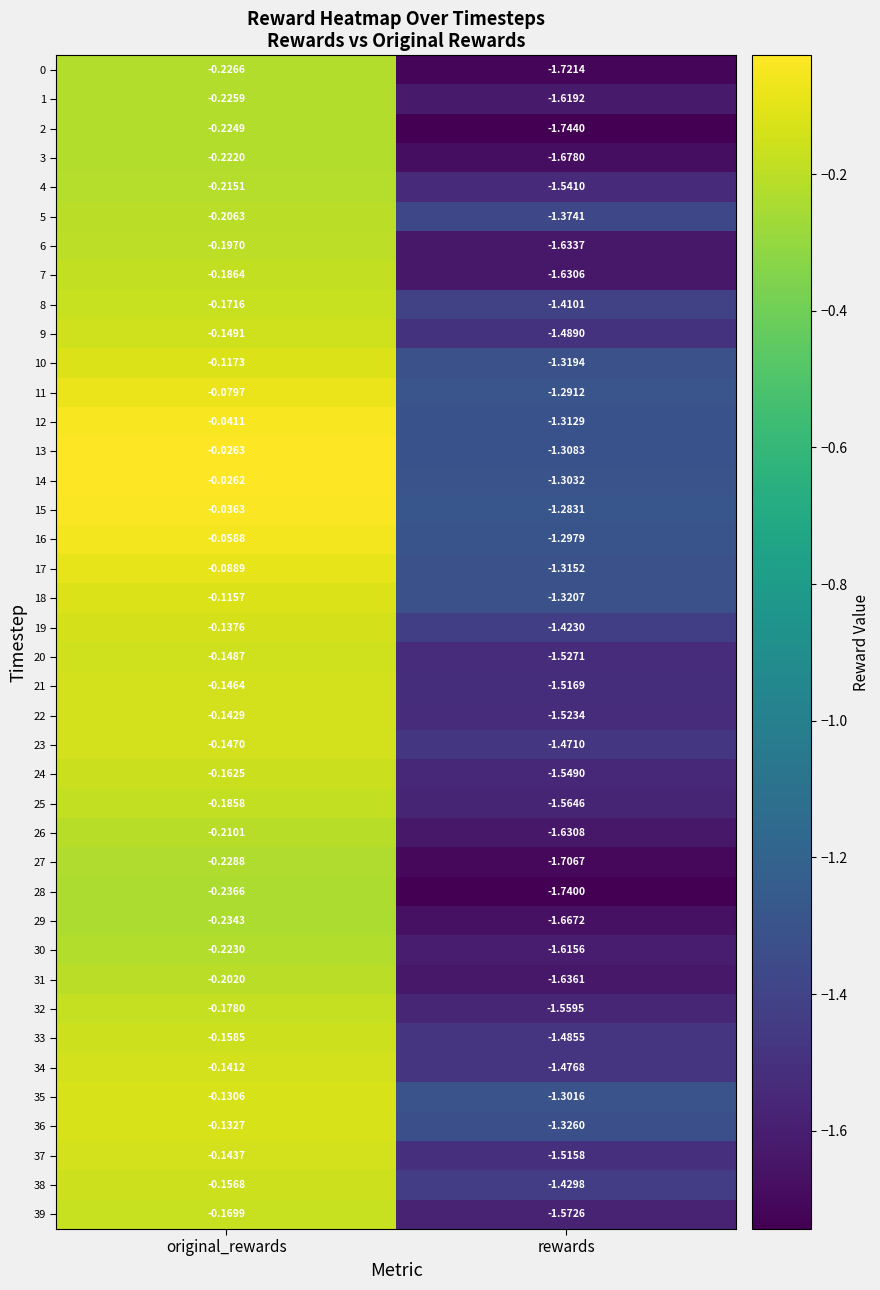

At which label is 12 closest to 0?

original_rewards